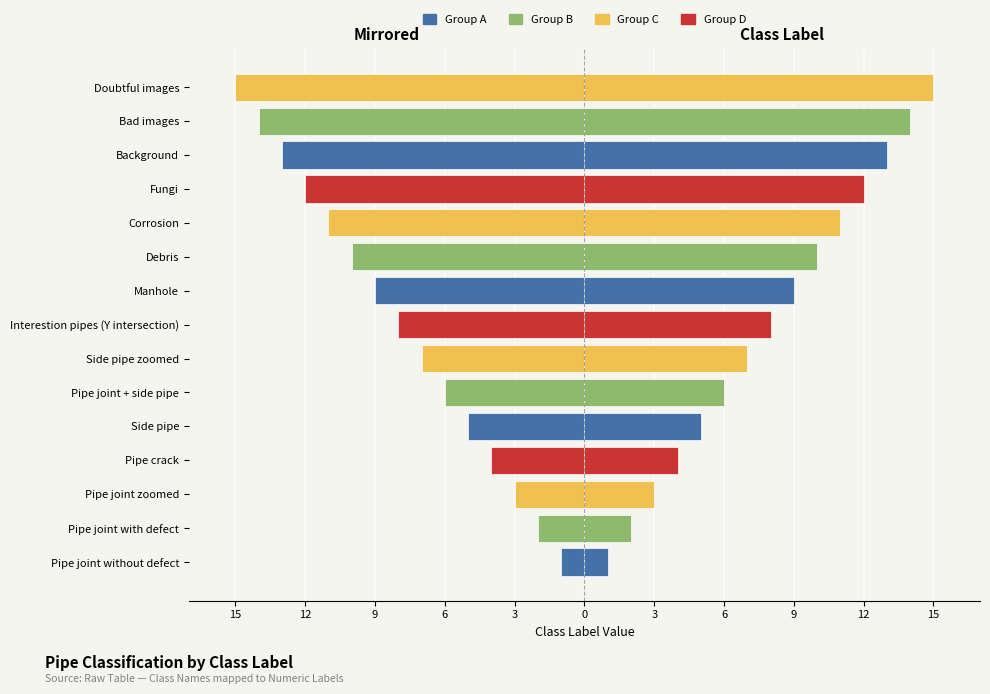

Reading right to left, list all the values displayed in this chart.

Class Label (mirrored): -15	-14	-13	-12	-11	-10	-9	-8	-7	-6	-5	-4	-3	-2	-1
Class Label: 15	14	13	12	11	10	9	8	7	6	5	4	3	2	1